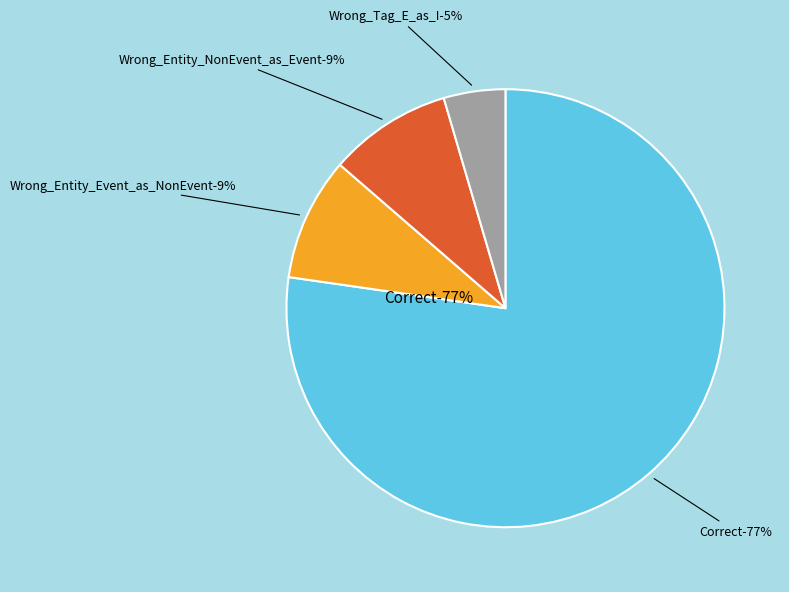

How many slices are in this pie chart?

4